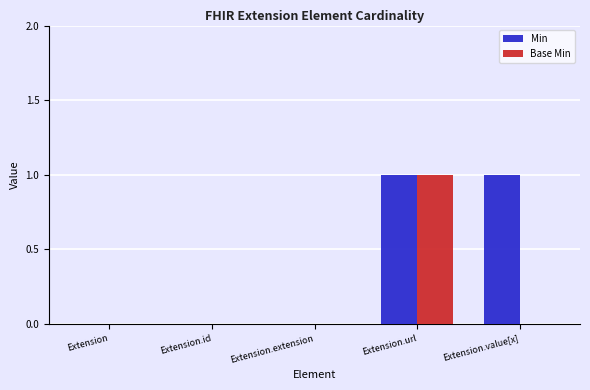

Which series changed the most between Extension.id and Extension.value[x]?

Min